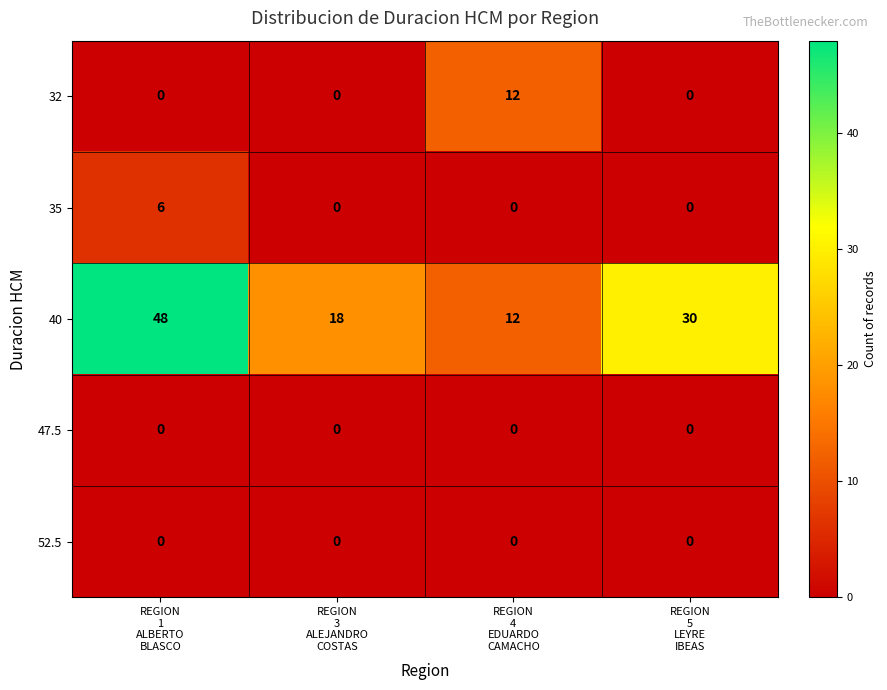

Count the number of categories in the chart.

4